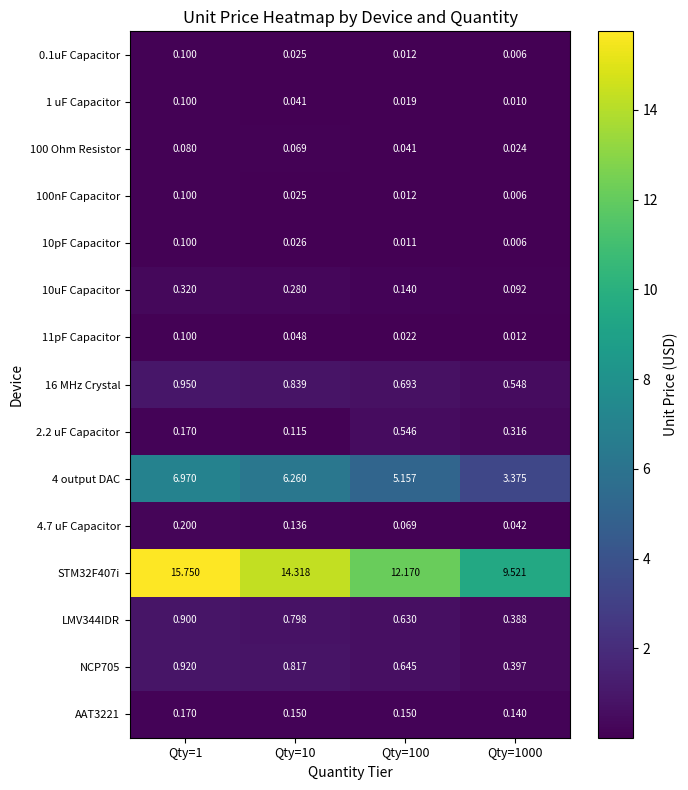

At how many categories does at least one series exceed 15?

1